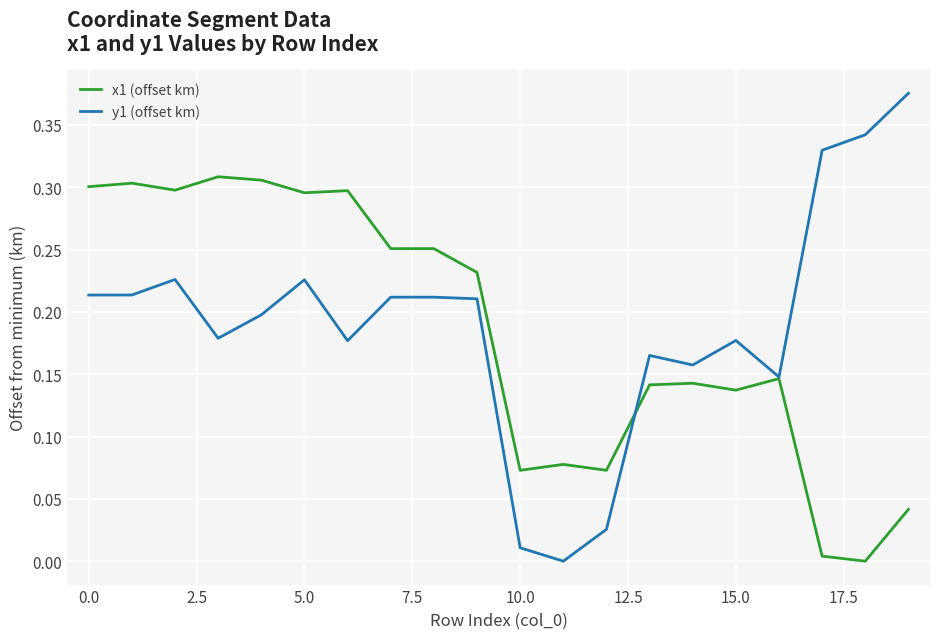

Which series has the largest range (max minus min)?

y1 (offset km)